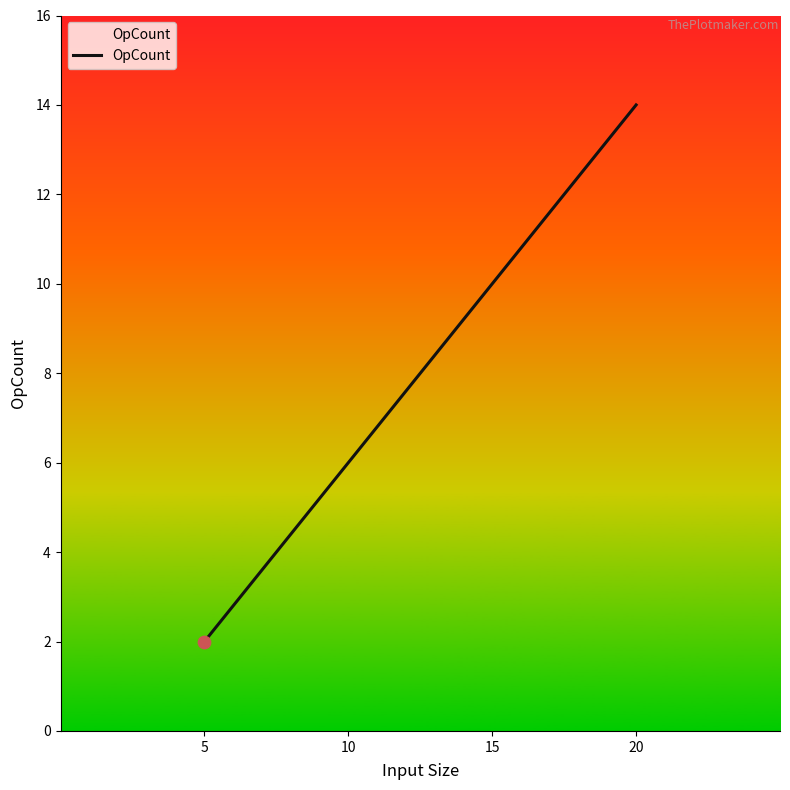

Between 15 and 5, which is larger?

15